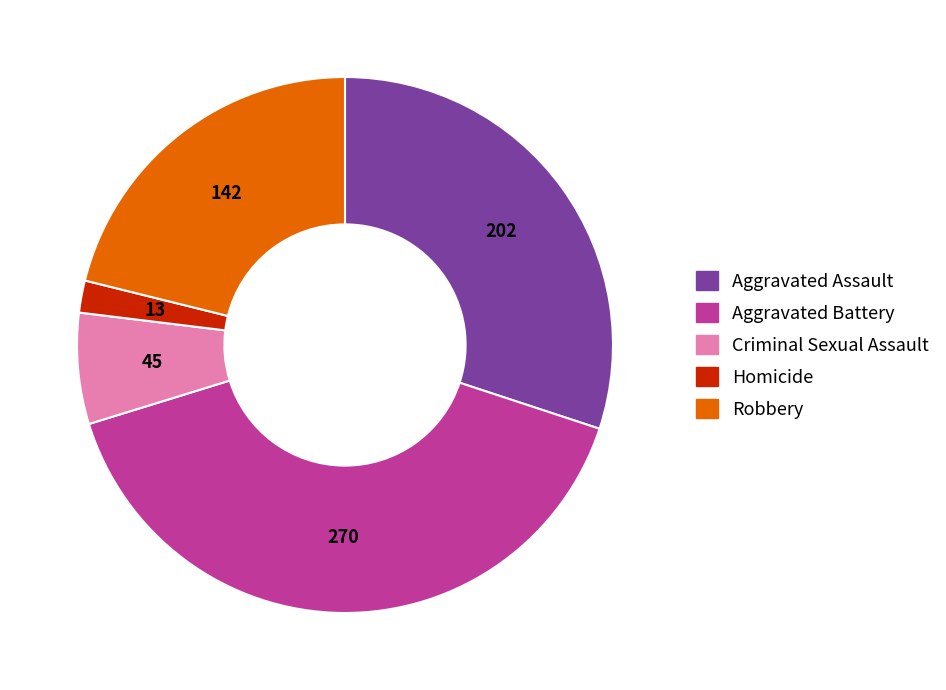

The Aggravated Assault slice represents 40% of the pie. True or false?

False